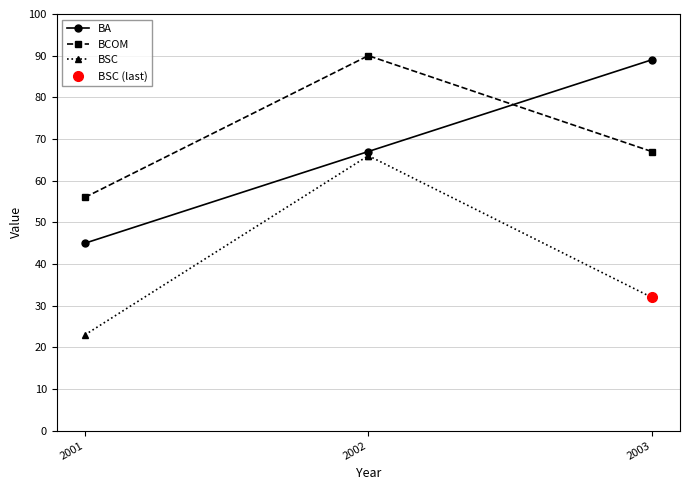

True or false: BCOM has a value of 90 at 2002.

True